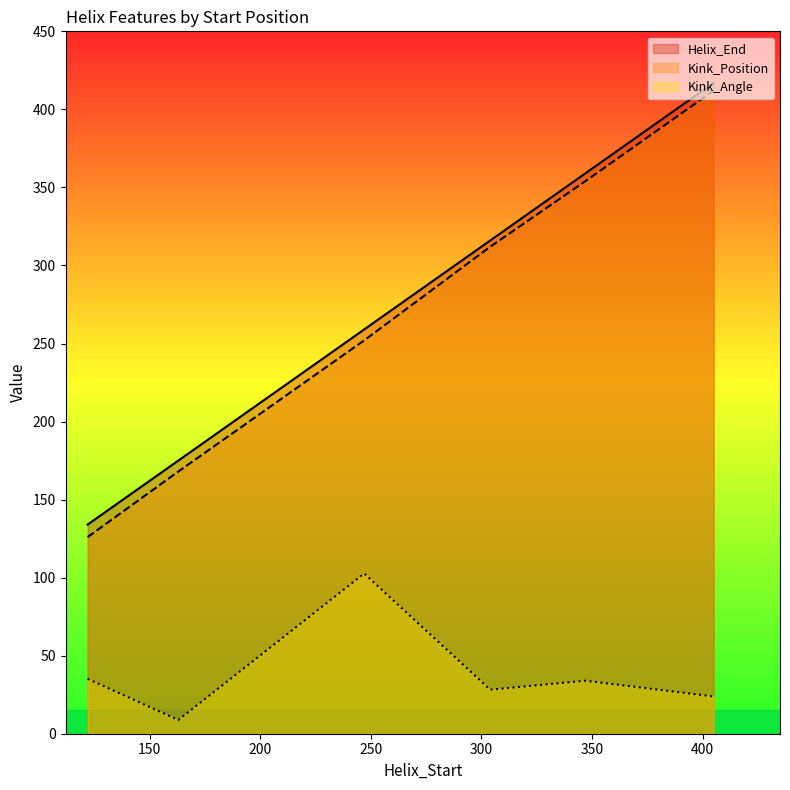

What is the value of the Kink_Position point at the 6th from the left?

412.0